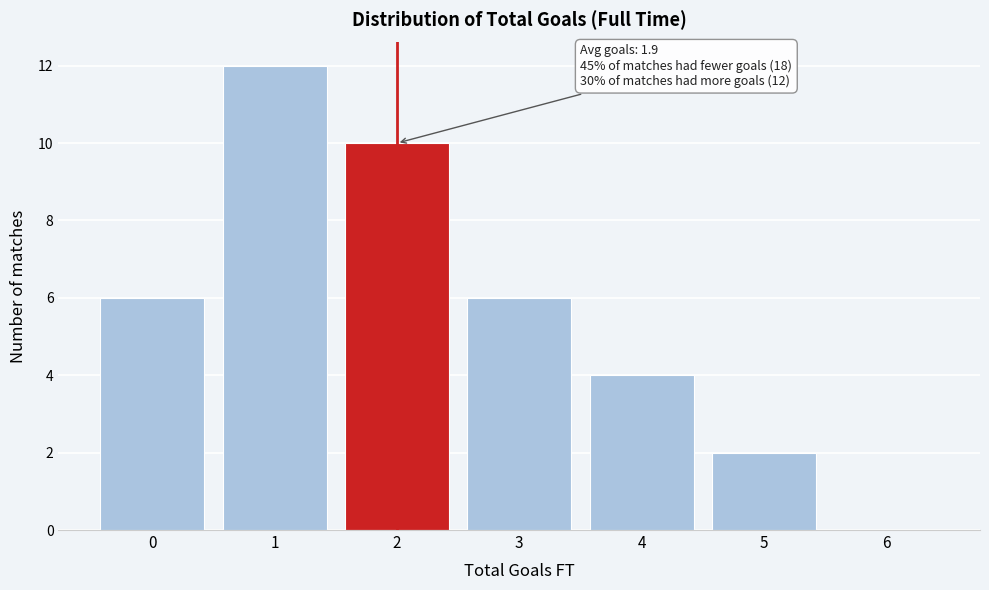

Which range on the x-axis has the tallest bar?

0.5 to 1.5